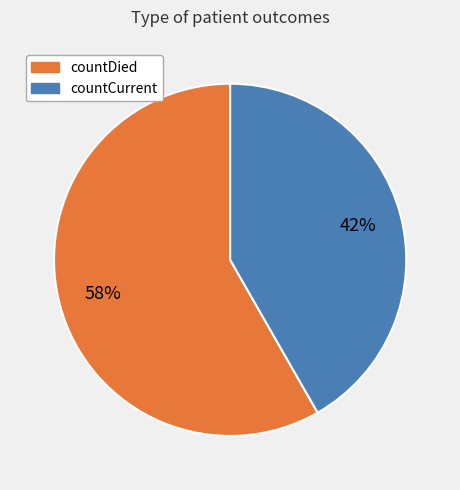

Is it true that countCurrent is 30% of the pie?

False